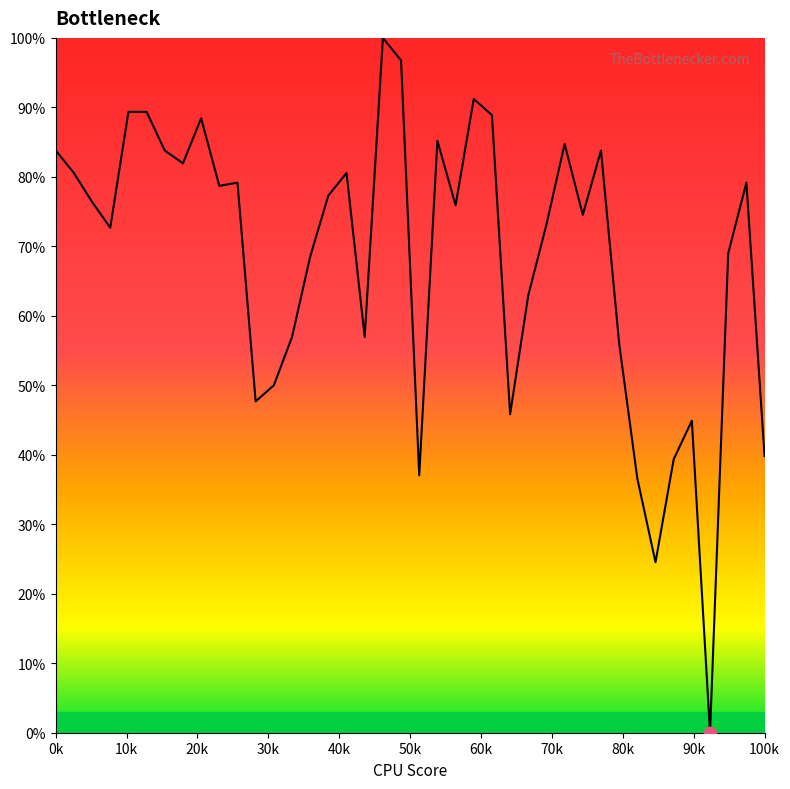

What is the maximum value shown in the chart?

100.0